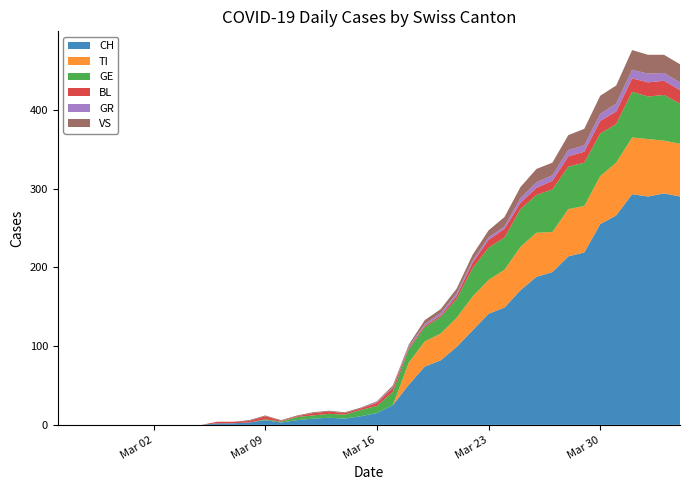

Reading left to right, extract all data points from this chart.

CH: 0	0	0	0	0	0	0	0	0	0	2	2	3	6	3	6	8	9	8	11	15	25	51	74	82	99	120	141	149	171	188	194	214	219	255	266	293	290	294	290
TI: 0	0	0	0	0	0	0	0	0	0	0	0	0	0	0	0	0	0	0	0	0	0	28	32	34	37	43	43	48	55	56	51	60	59	61	67	72	73	67	67
GE: 0	0	0	0	0	0	0	0	0	0	0	0	0	1	1	4	4	5	5	8	9	17	17	18	21	24	36	41	41	48	48	54	54	55	54	49	58	54	58	51
BL: 0	0	0	0	0	0	0	0	0	0	2	2	2	4	1	1	3	3	2	2	4	5	2	2	2	4	7	10	11	8	9	11	13	14	16	16	17	18	18	17
GR: 0	0	0	0	0	0	0	0	0	0	0	0	0	0	0	0	0	0	0	0	1	1	2	2	3	3	3	3	3	6	7	7	8	8	9	10	11	11	10	10
VS: 0	0	0	0	0	0	0	0	0	0	0	0	1	1	1	1	1	1	1	1	1	2	2	5	5	6	7	9	12	14	17	16	19	21	23	23	25	24	23	23